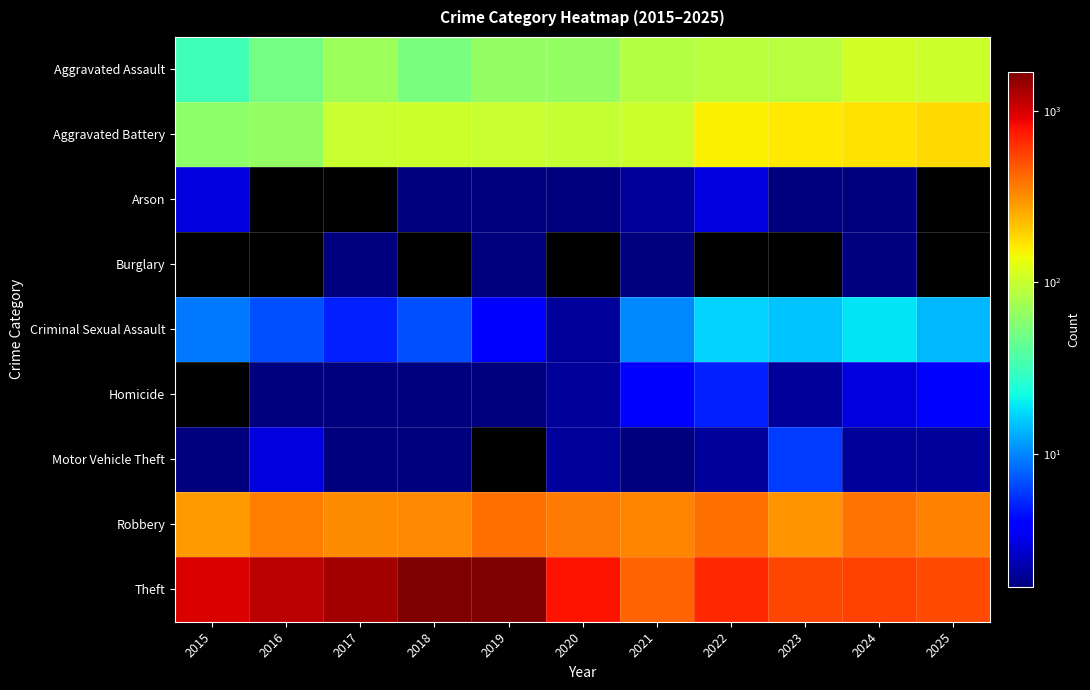

What is the total value across all series at 2022?

1331